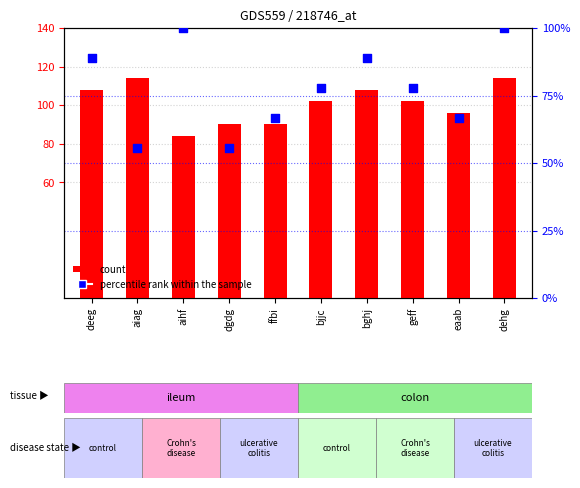

Is the value of percentile rank within the sample at eaab greater than the value of count at bghj?

No